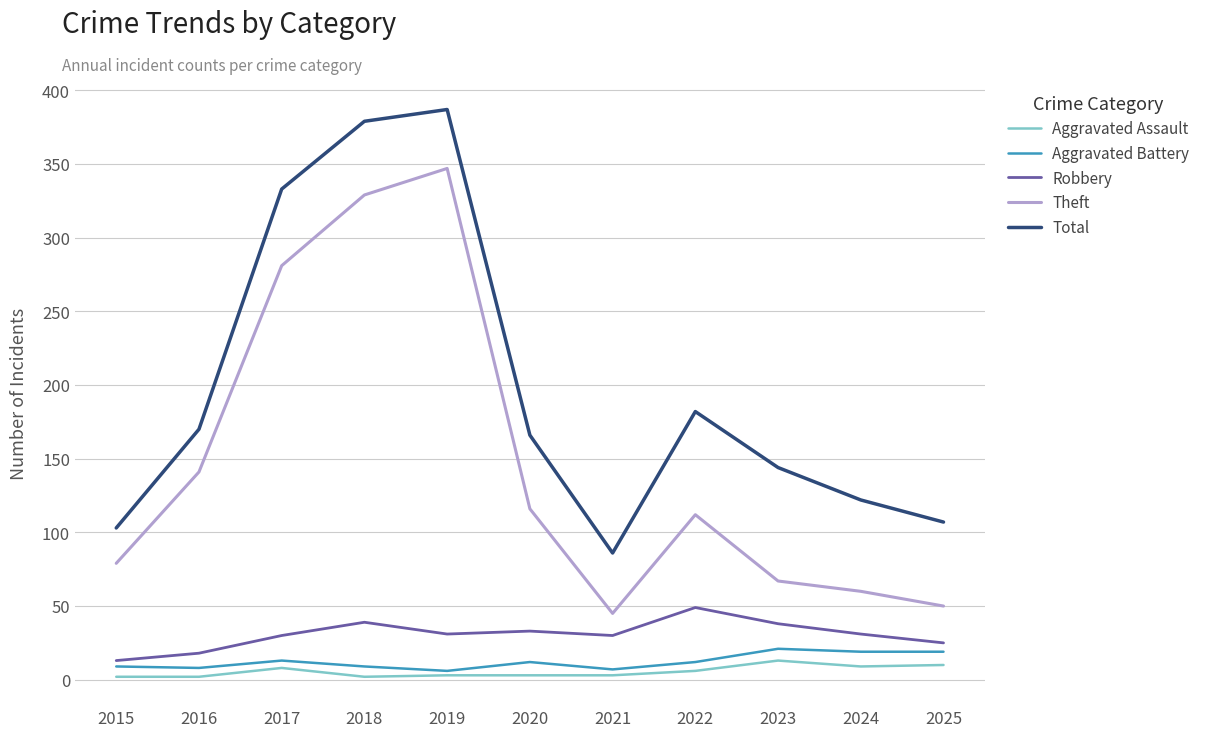

True or false: Aggravated Battery and Theft intersect in this chart.

False